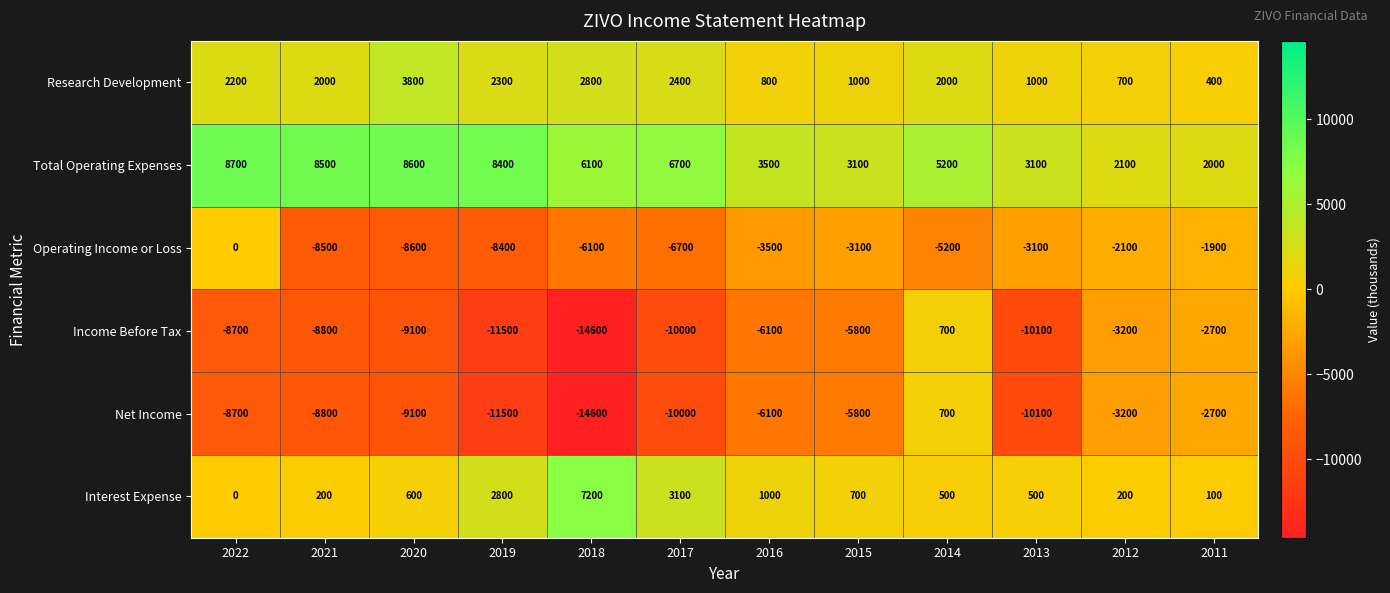

What is the difference between the maximum and minimum values in the Research Development series?

3400